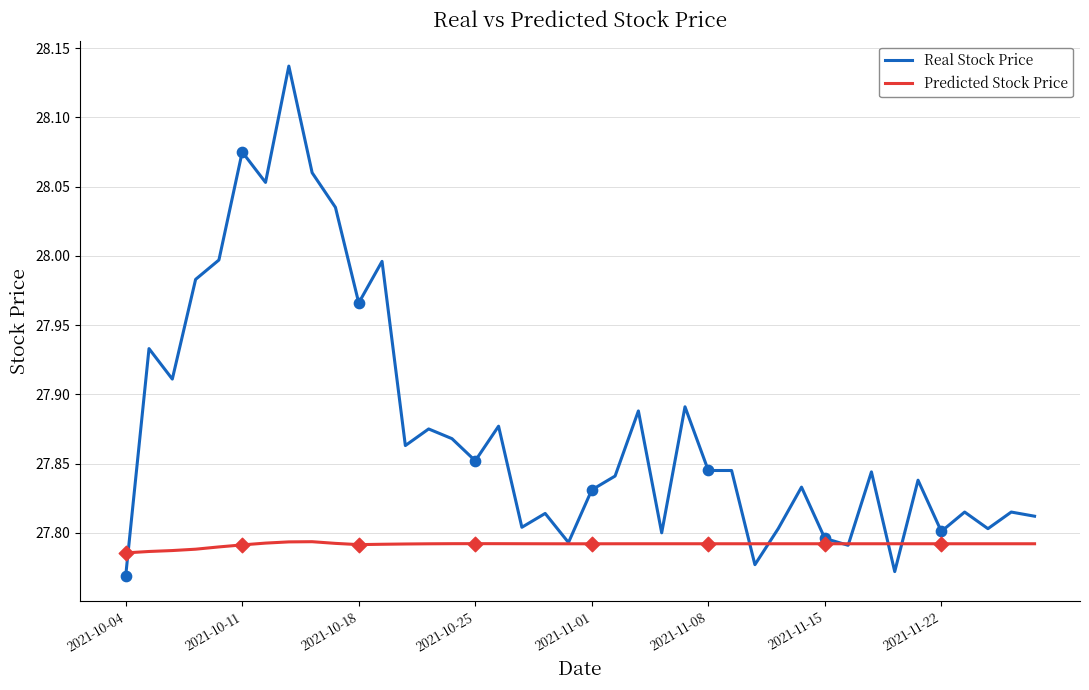

List the series in order of their peak value, highest first.

Real Stock Price, Predicted Stock Price